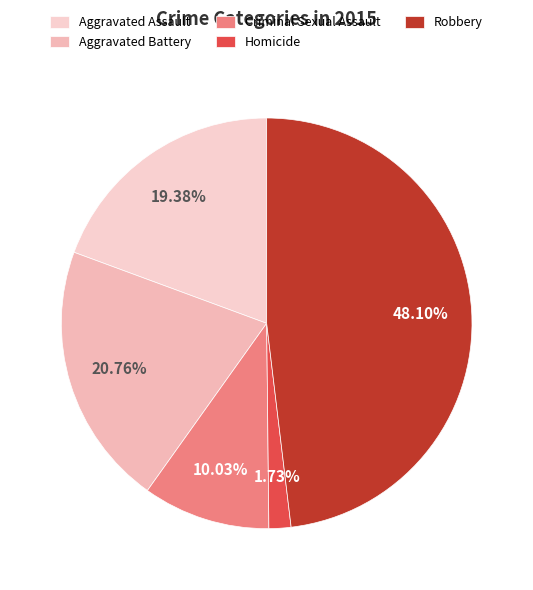

What portion of the pie excludes Aggravated Battery?

79.2%